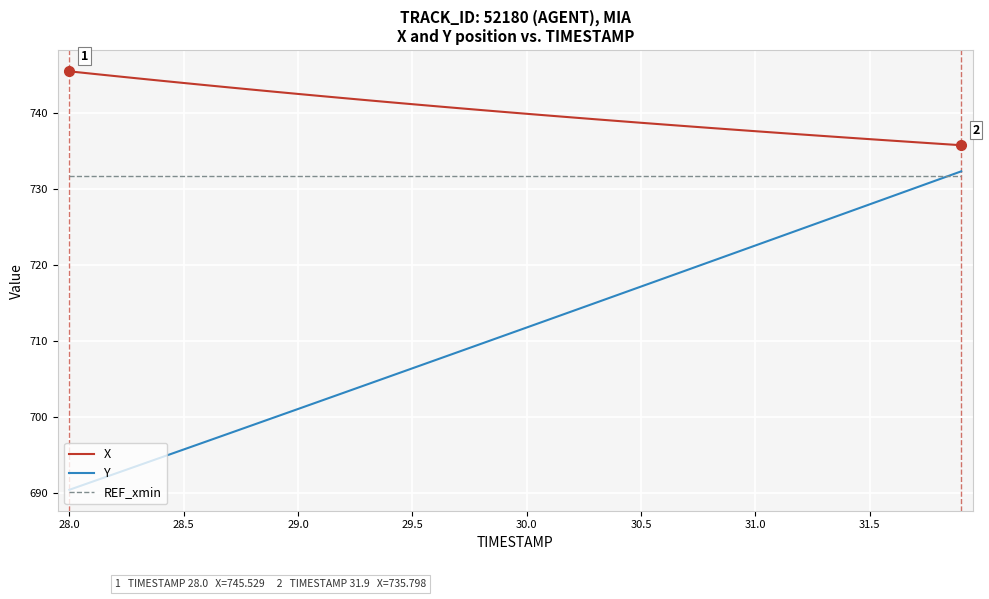

Which series has the widest spread of values?

Y